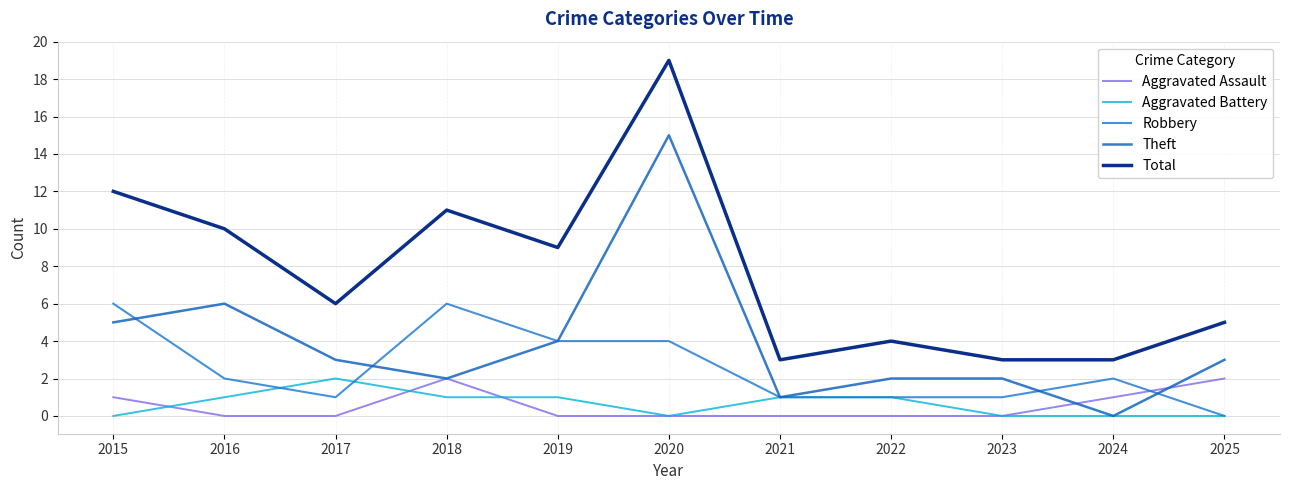

In Robbery, how many points are lower than both neighbors (excluding endpoints)?

1